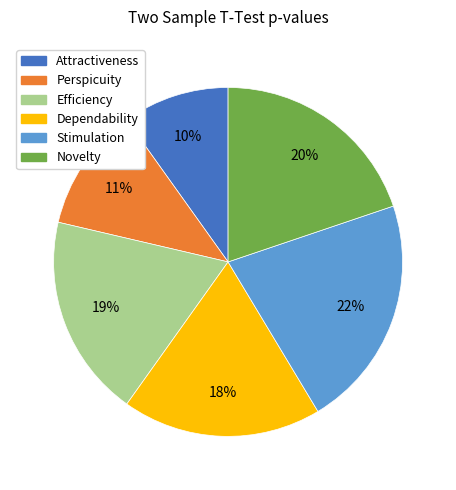

To the nearest percent, what portion does Efficiency represent?

19%